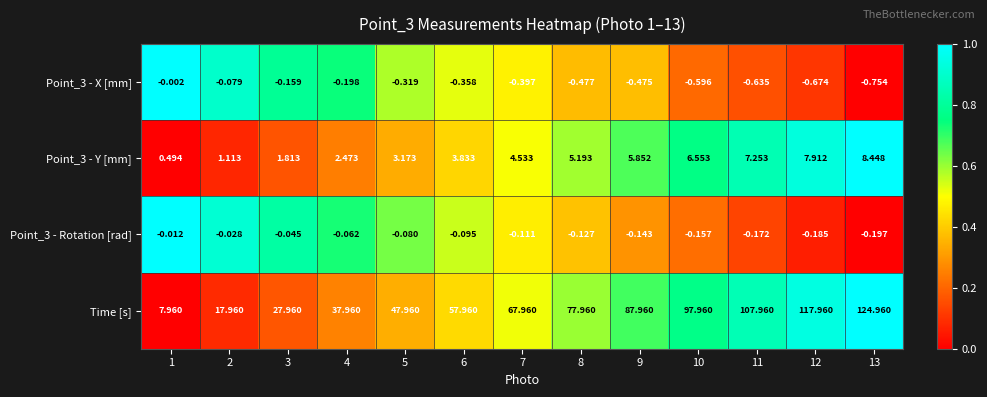

What is the total value across all series at 5?

50.7